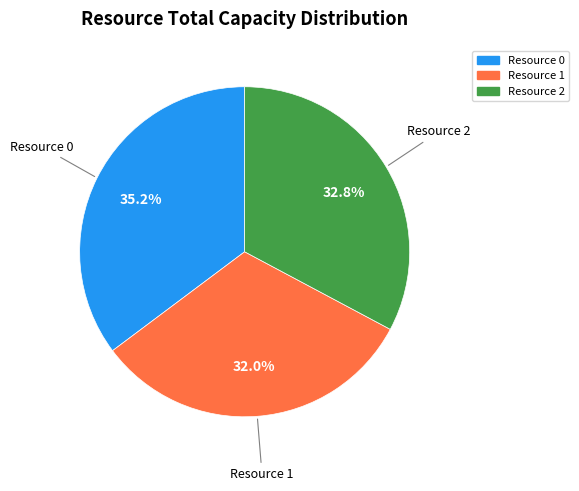

To the nearest percent, what is the difference between the largest and smallest slice percentages?

3%